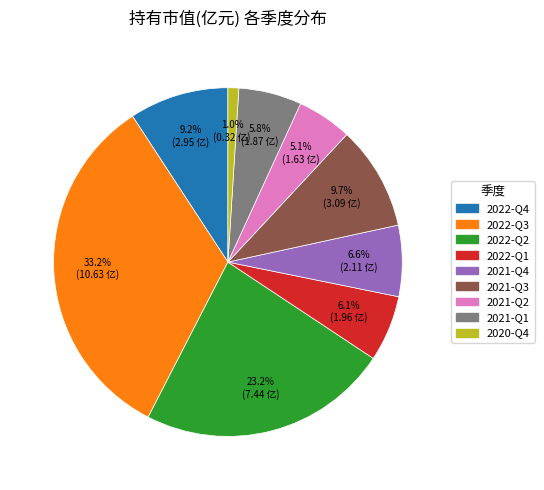

Does any single category account for the majority?

No